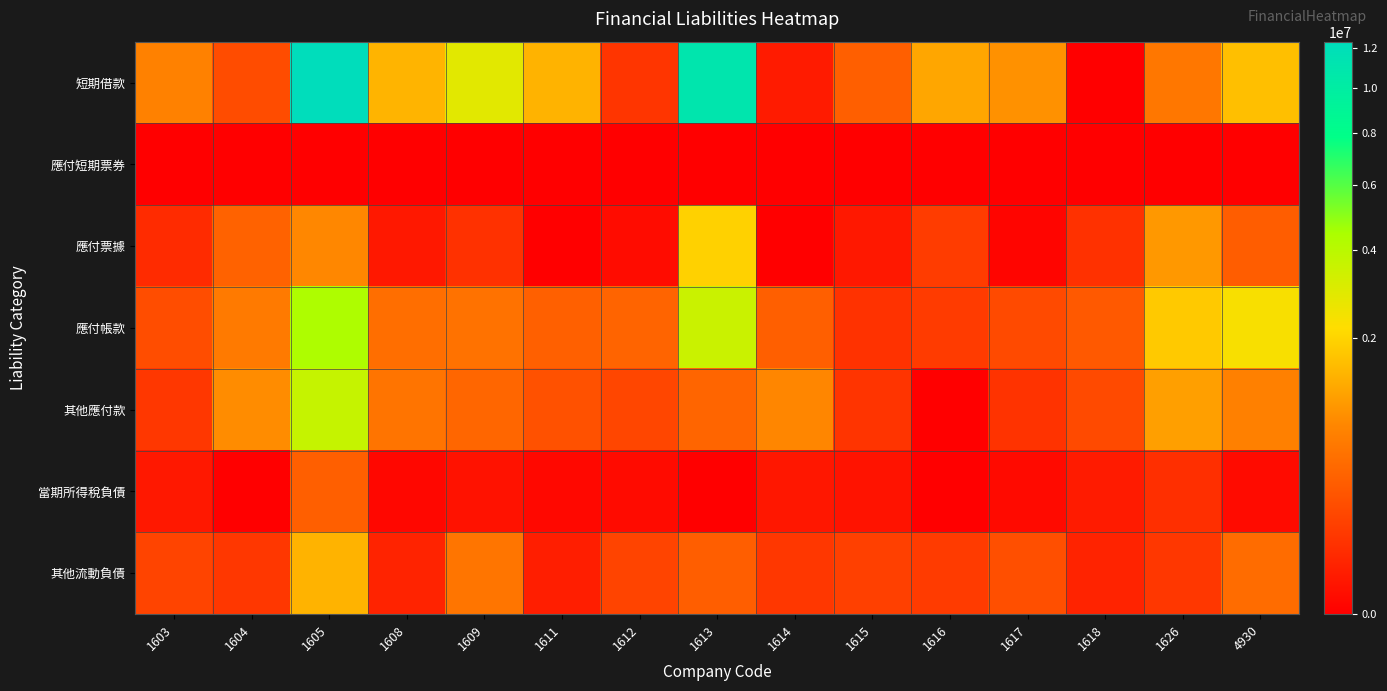

Reading left to right, extract all data points from this chart.

短期借款: 1603=705694	1604=192000	1605=12355704	1608=1420126	1609=2841909	1611=1400000	1612=79128	1613=11055961	1614=15339	1615=332134	1616=1203284	1617=911508	1618=0	1626=574590	4930=1610866
應付短期票券: 1603=0	1604=0	1605=0	1608=0	1609=0	1611=0	1612=0	1613=0	1614=0	1615=0	1616=0	1617=0	1618=0	1626=0	4930=0
應付票據: 1603=46238	1604=355577	1605=793262	1608=11282	1609=63276	1611=0	1612=2462	1613=1943342	1614=0	1615=12052	1616=107028	1617=328	1618=64275	1626=1006561	4930=310233
應付帳款: 1603=197093	1604=617297	1605=4316353	1608=470565	1609=517850	1611=338627	1612=374078	1613=3502691	1614=334450	1615=66198	1616=103332	1617=177984	1618=282494	1626=1792071	4930=2321357
其他應付款: 1603=84257	1604=854080	1605=3625590	1608=541365	1609=389950	1611=219192	1612=154328	1613=383371	1614=779830	1615=73786	1616=0	1617=70552	1618=175865	1626=1095631	4930=694340
當期所得稅負債: 1603=11704	1604=0	1605=321965	1608=793	1609=5308	1611=1006	1612=1857	1613=0	1614=10218	1615=5929	1616=0	1617=1309	1618=14158	1626=60153	4930=1537
其他流動負債: 1603=143865	1604=87102	1605=1396349	1608=28956	1609=553054	1611=19387	1612=145497	1613=321694	1614=85242	1615=124086	1616=101036	1617=207492	1618=26923	1626=83746	4930=456371